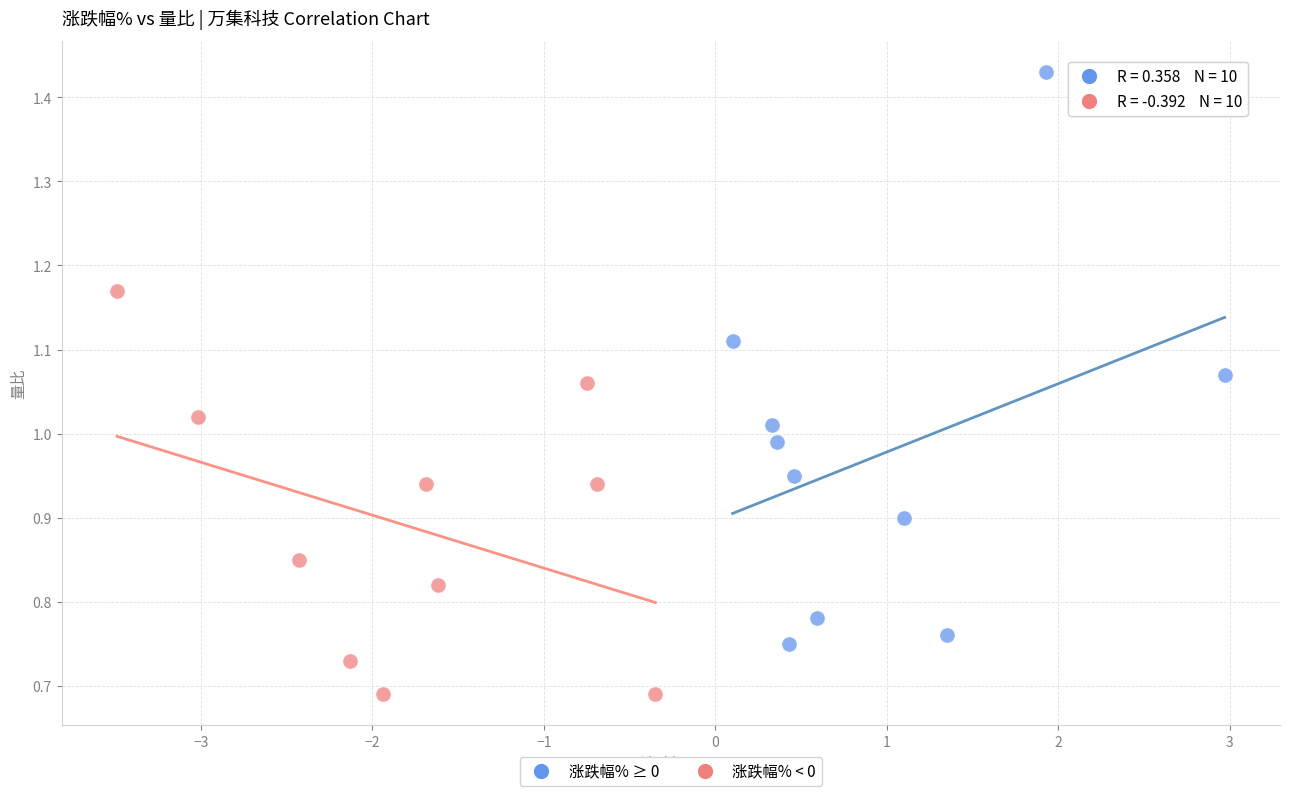

Which series has the largest Y range (max minus min)?

涨跌幅% ≥ 0